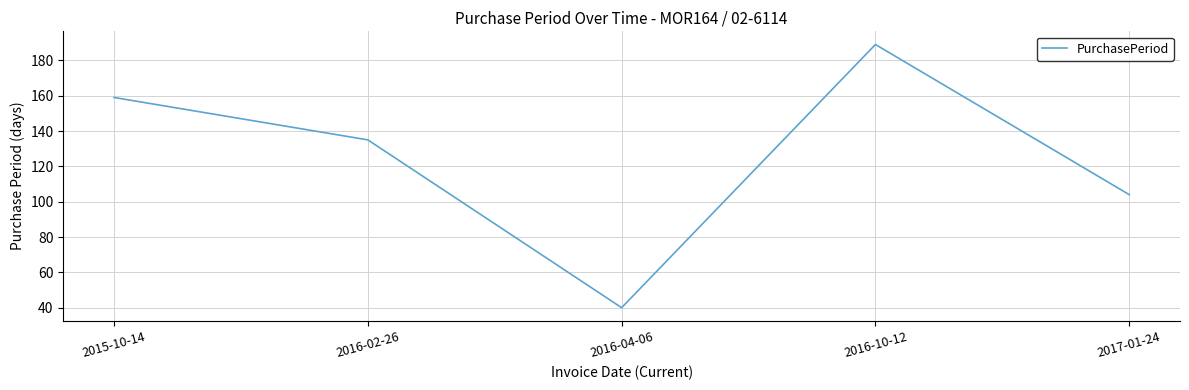

List the labels in order of value, largest first.

2016-10-12, 2015-10-14, 2016-02-26, 2017-01-24, 2016-04-06